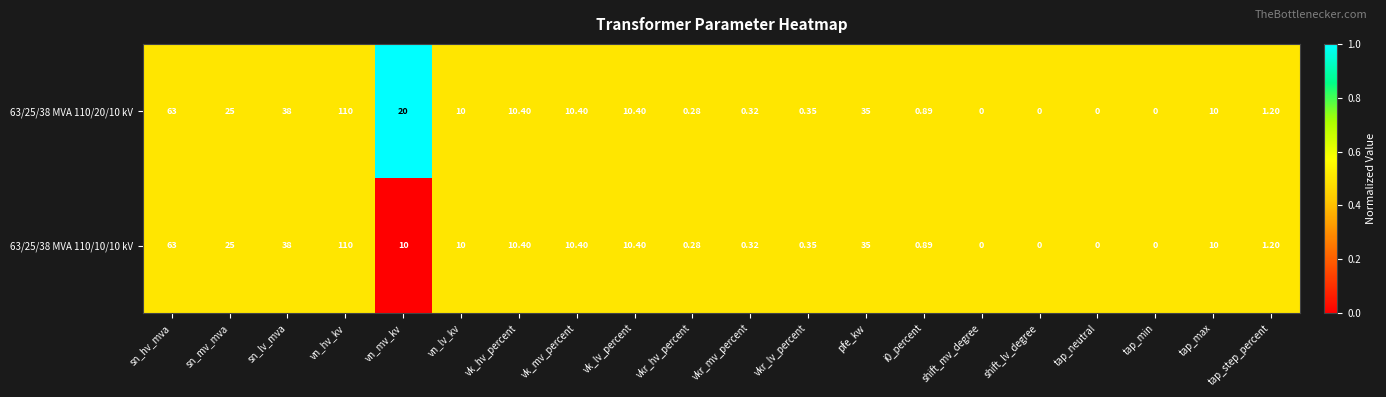

At which label does 63/25/38 MVA 110/20/10 kV first exceed 10?

sn_hv_mva